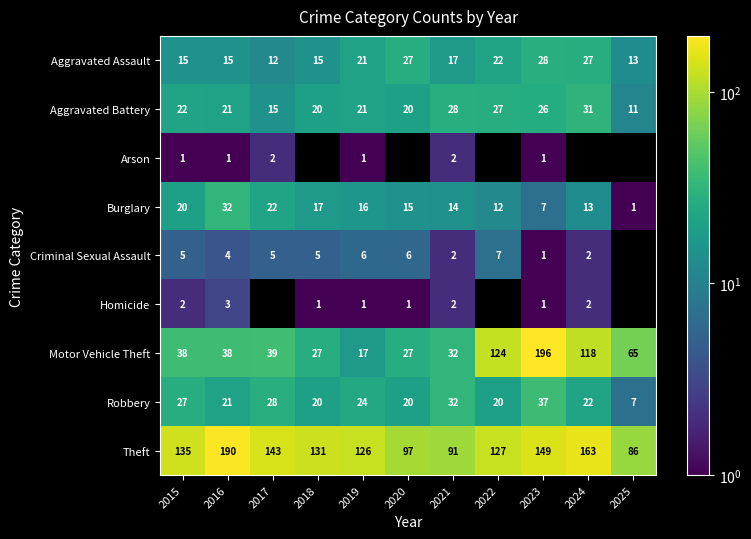

The value of Theft at 2018 is 221.6. True or false?

False